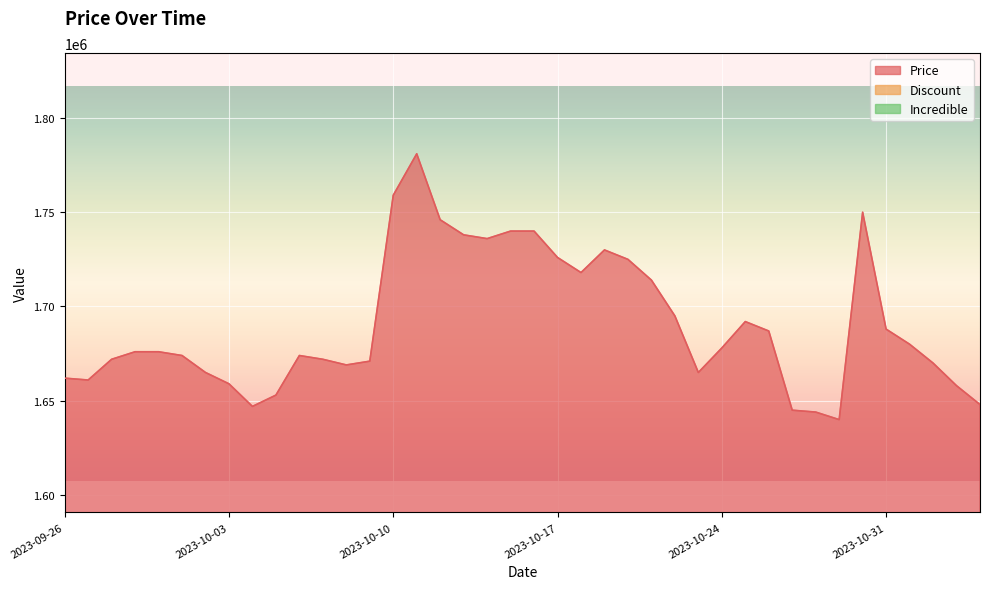

Which series changed the most between 2023-10-01 and 2023-10-05?

Price